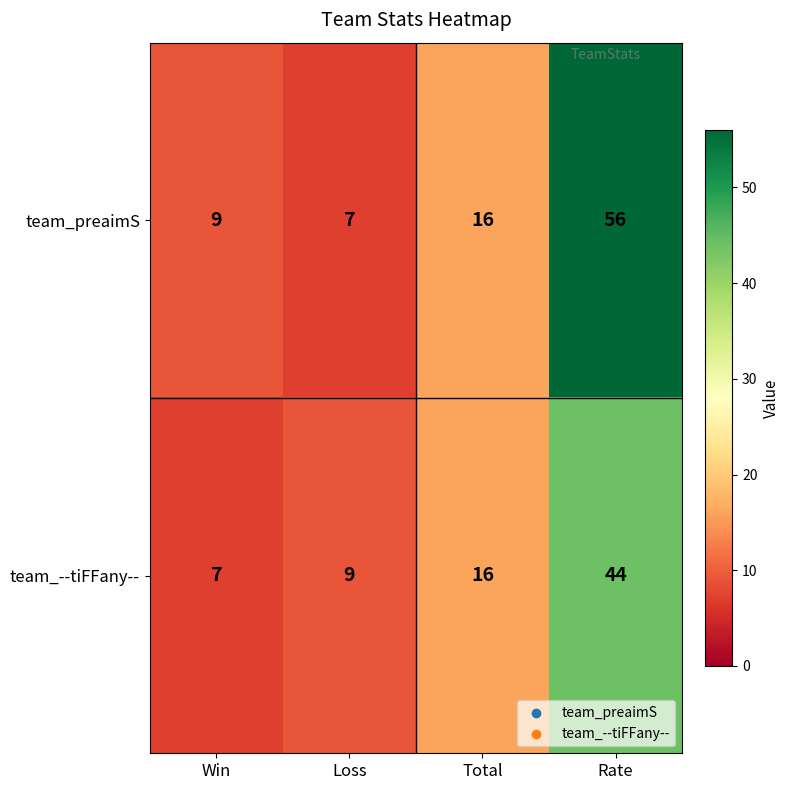

Reading left to right, extract all data points from this chart.

team_preaimS: 9	7	16	56
team_--tiFFany--: 7	9	16	44